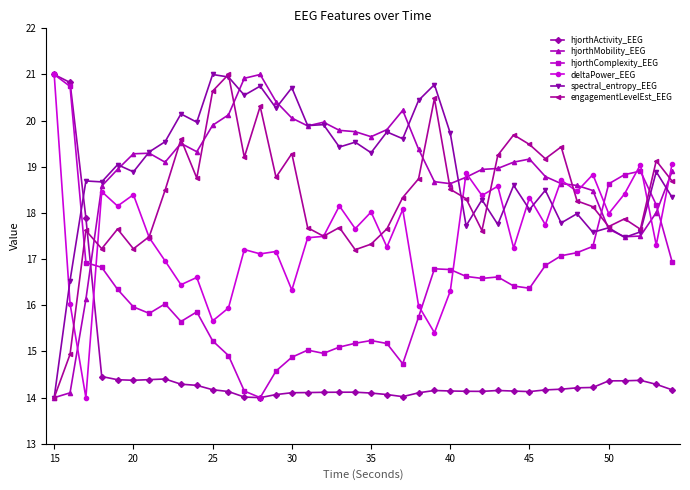

What is the difference between the maximum and minimum values in the deltaPower_EEG series?

7.0